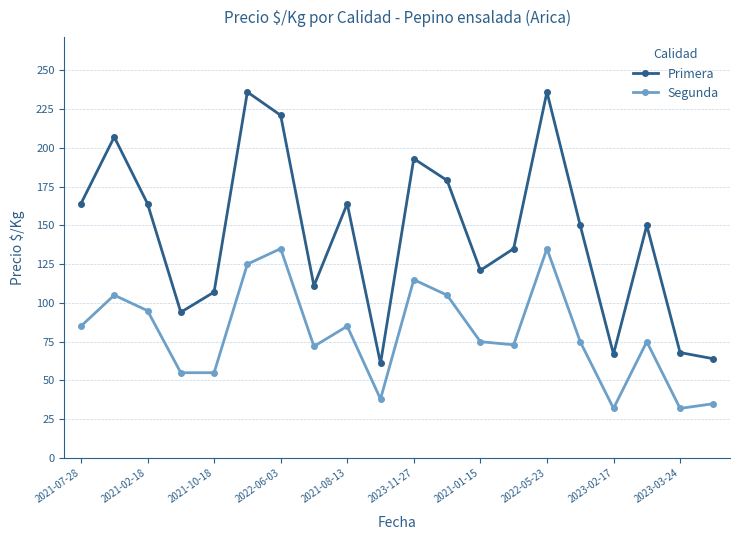

How many data points in Primera are less than 150?

9